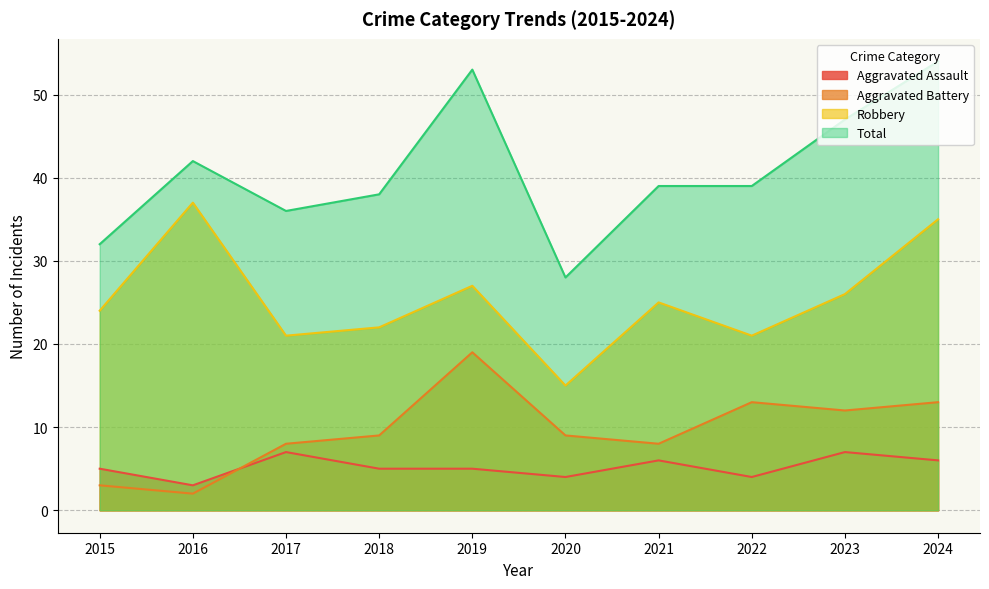

True or false: Total and Aggravated Assault cross at least once.

False